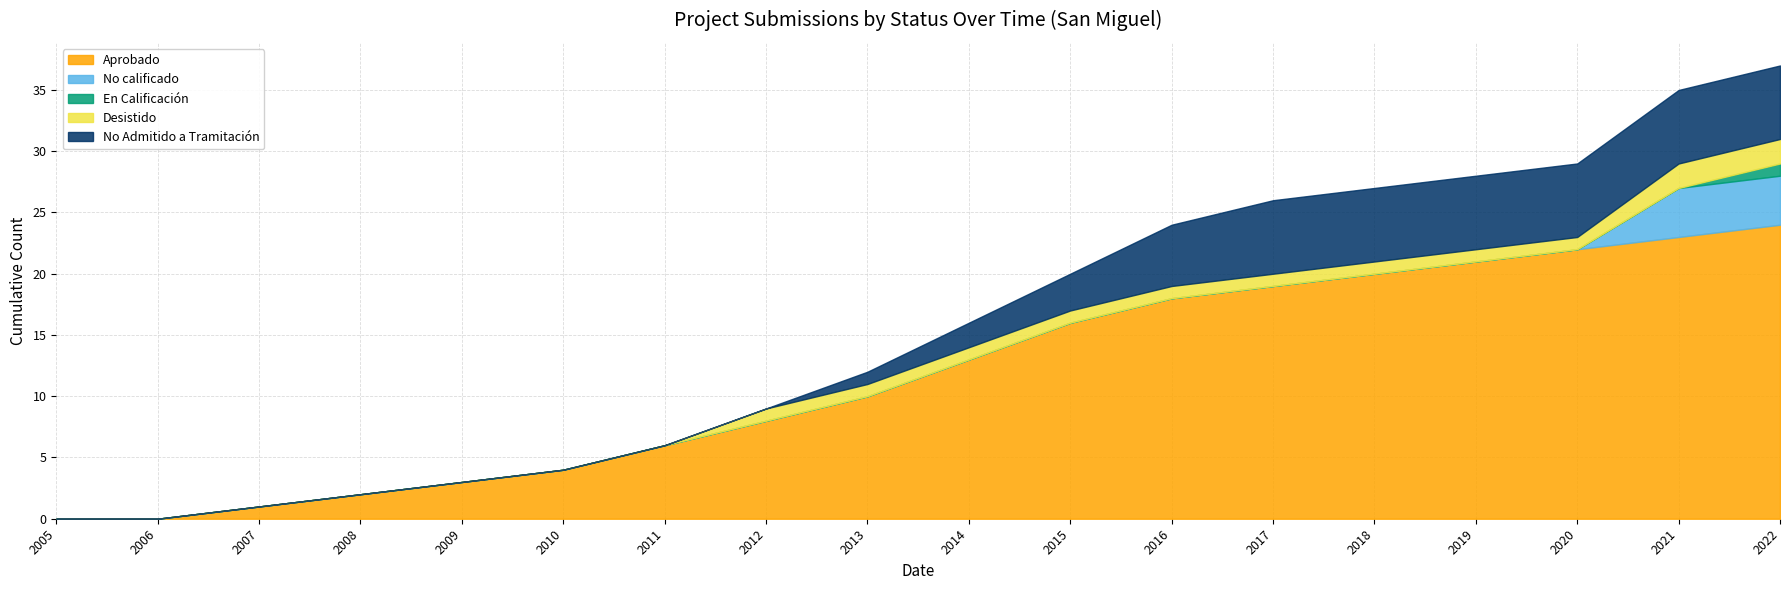

At how many categories does at least one series exceed 4?

12